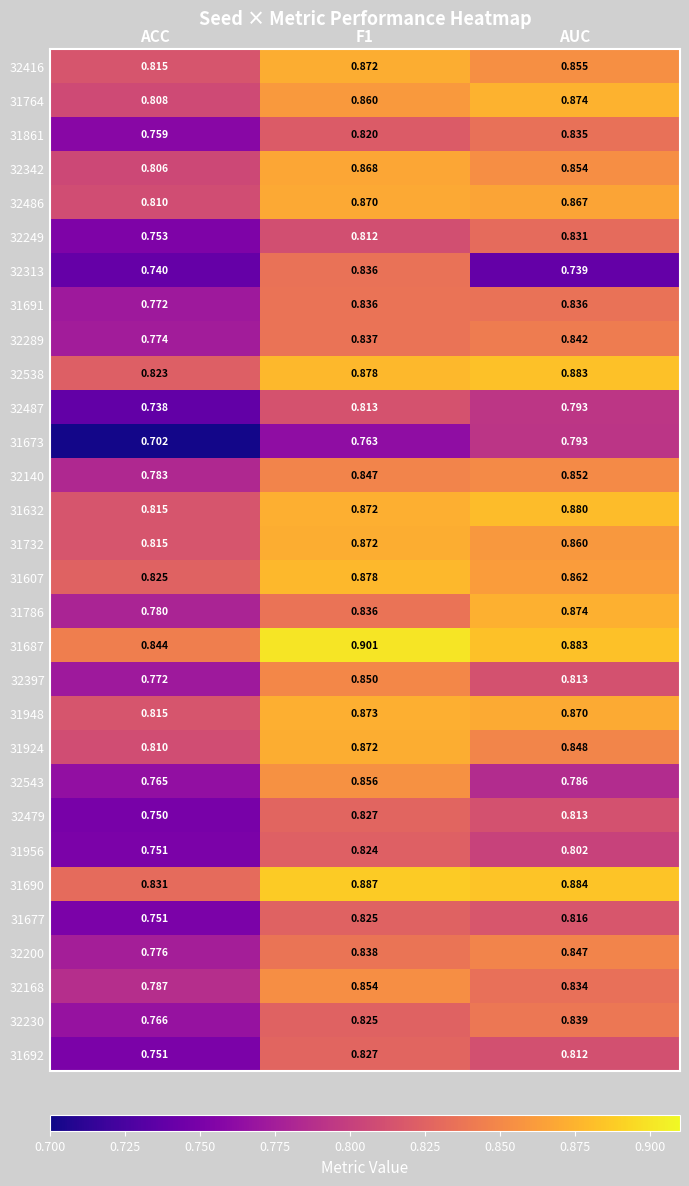

At which category does the chart reach its minimum across all series?

ACC